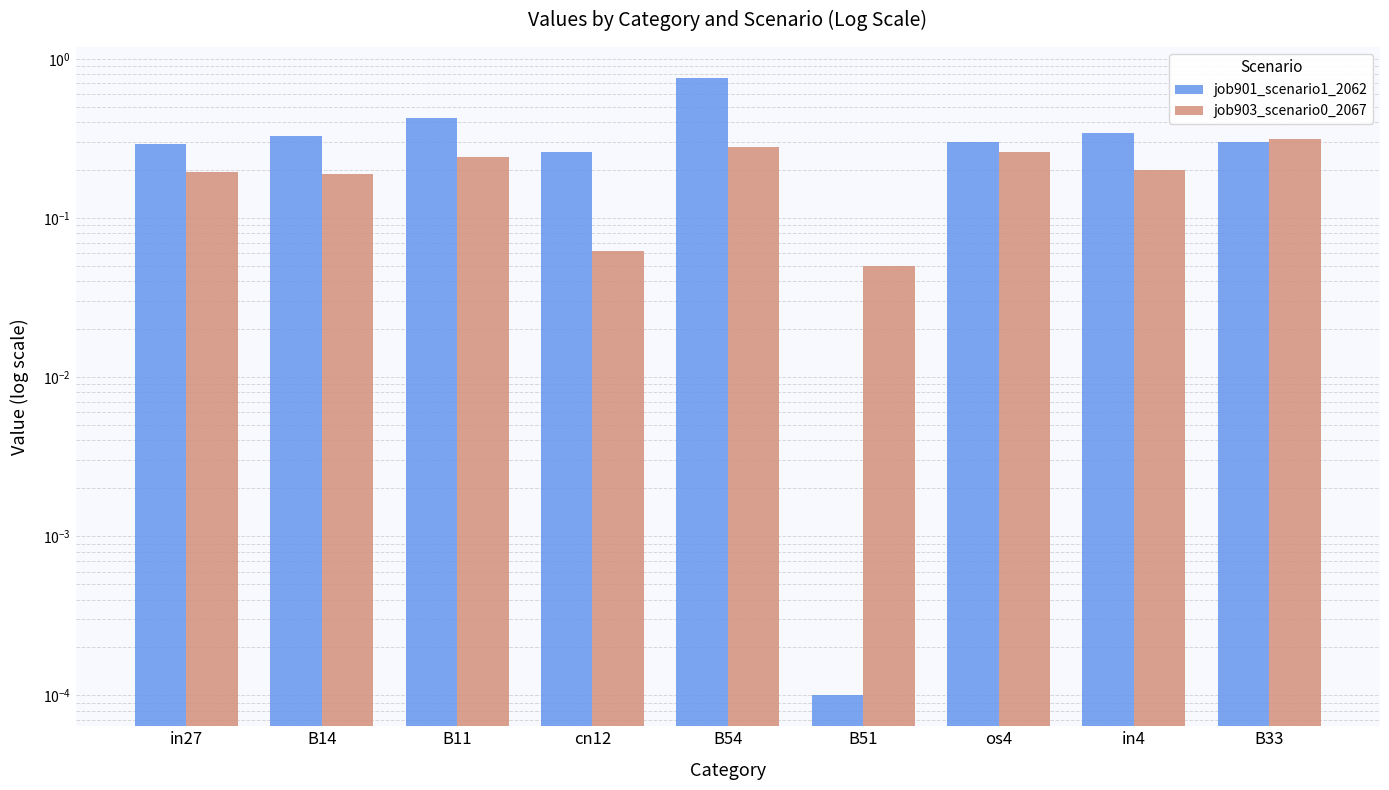

At how many categories does at least one series exceed 0?

9